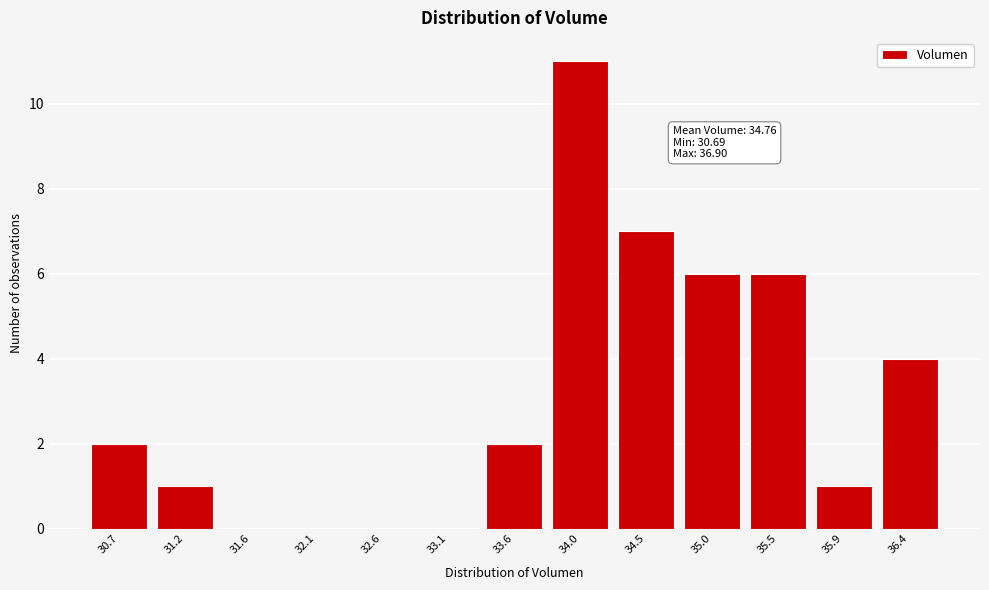

Reading left to right, what are all the values shown in this chart?

30.7=2	31.2=1	31.6=0	32.1=0	32.6=0	33.1=0	33.6=2	34.0=11	34.5=7	35.0=6	35.5=6	35.9=1	36.4=4